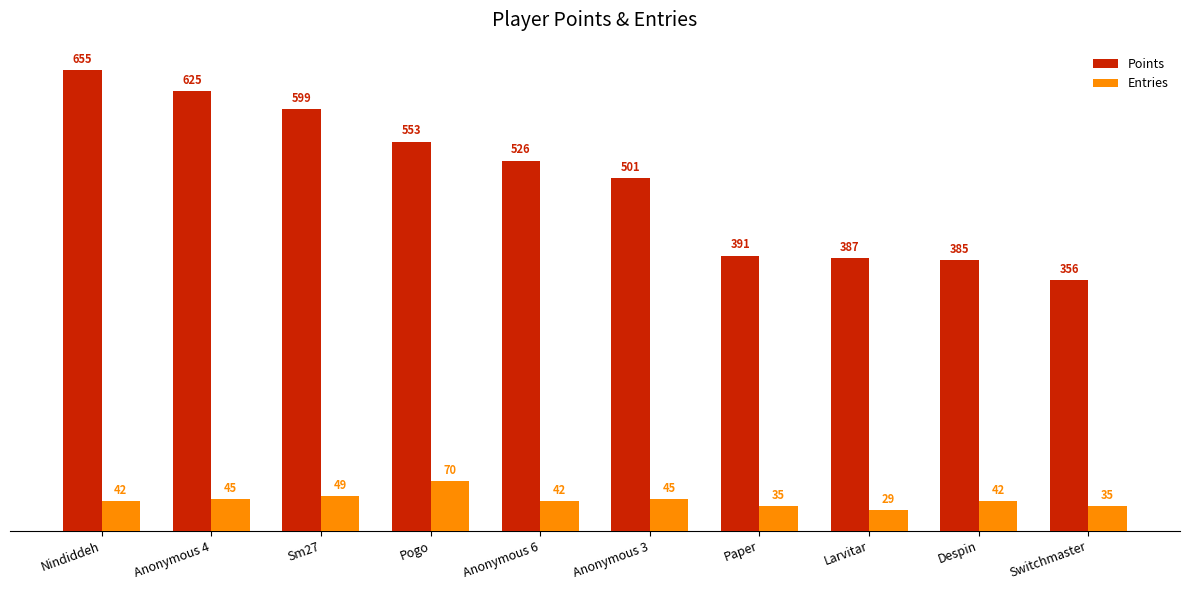

What is the label of the 3rd bar from the left?

Sm27